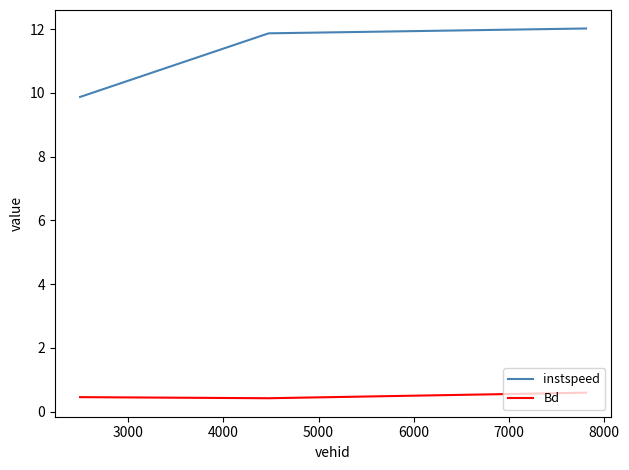

What is the sum of all instspeed values?

33.8